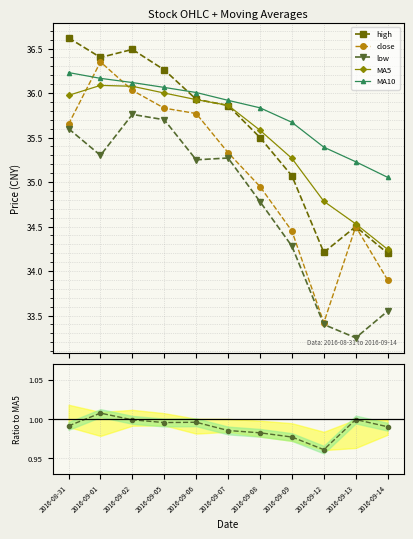

Is it true that high equals 20.2 at 2016-08-31?

False